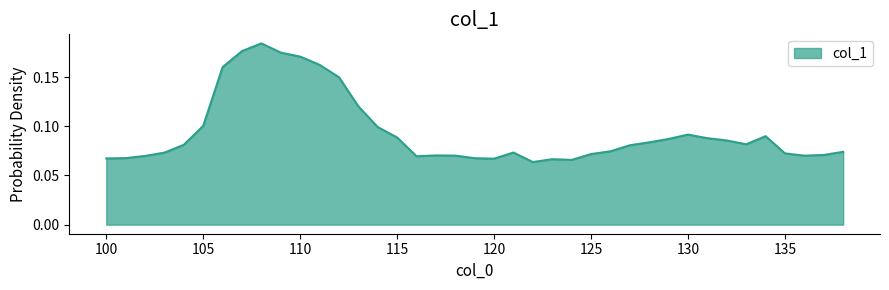

Rank the categories by value from highest to lowest.

108, 107, 109, 110, 111, 106, 112, 113, 105, 114, 130, 134, 115, 131, 129, 132, 128, 133, 104, 127, 126, 138, 121, 103, 135, 125, 137, 117, 118, 136, 102, 116, 101, 119, 100, 120, 123, 124, 122